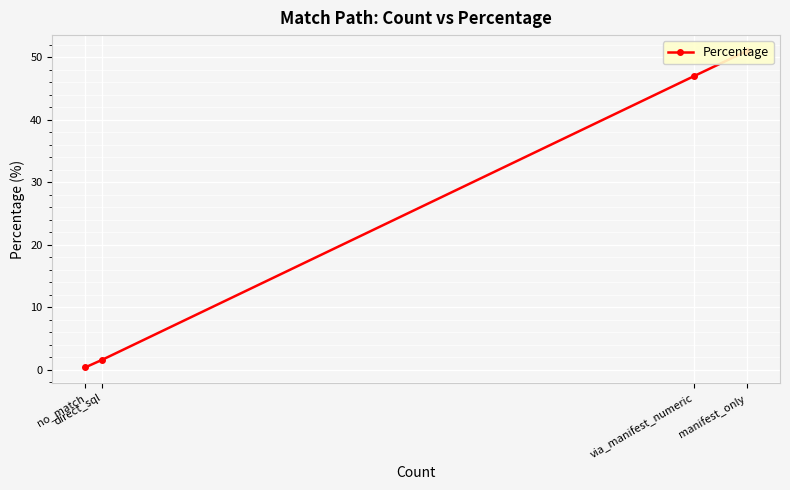

Where is the data nearest to the value 25?

via_manifest_numeric